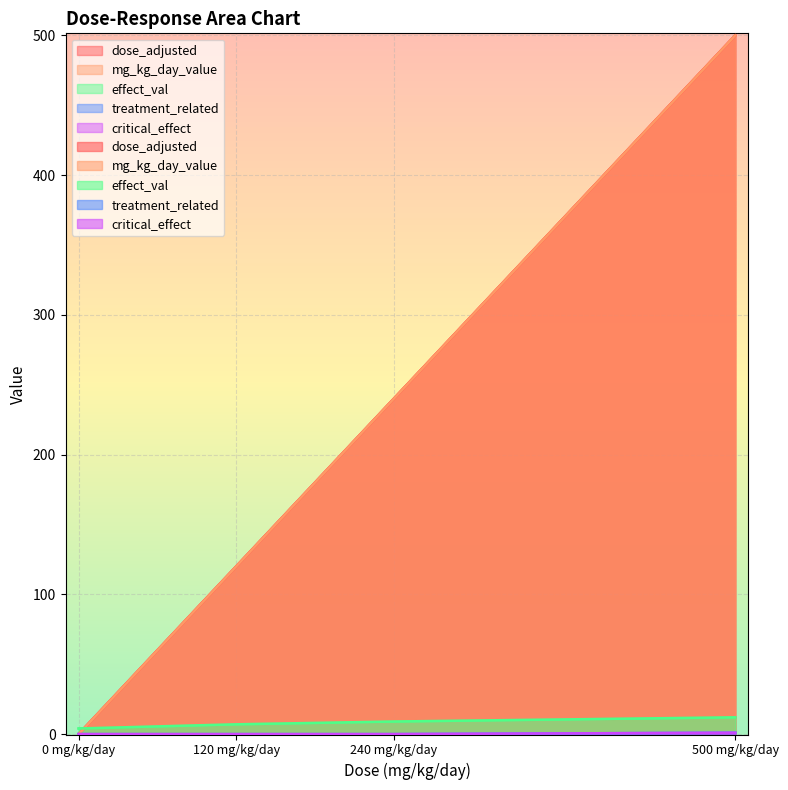

True or false: critical_effect and mg_kg_day_value intersect in this chart.

False